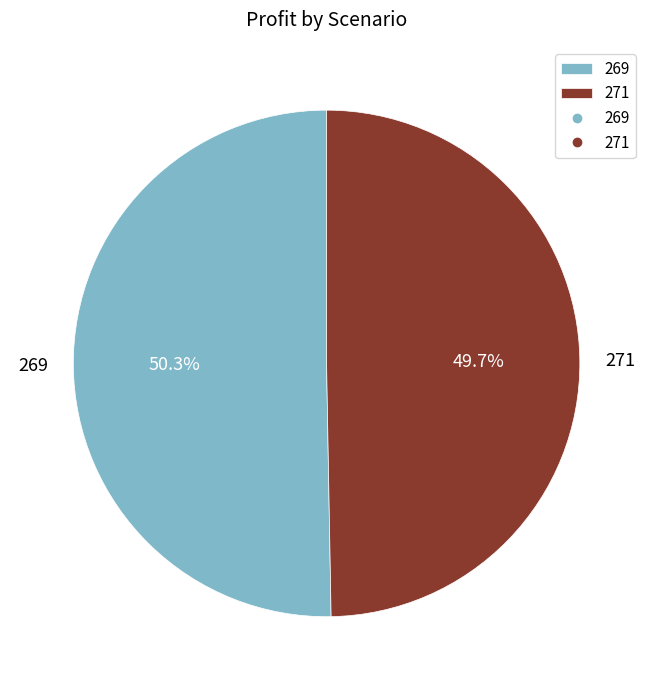

To the nearest percent, what percentage of the pie is 271?

50%